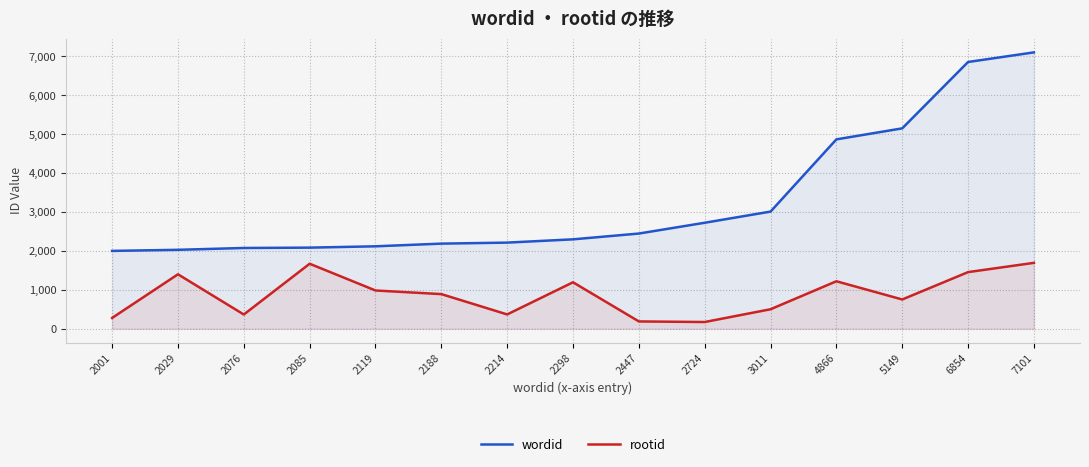

Reading left to right, transcribe all the data shown in this chart.

wordid: 2001	2029	2076	2085	2119	2188	2214	2298	2447	2724	3011	4866	5149	6854	7101
rootid: 279	1400	367	1671	984	891	369	1195	189	174	502	1221	753	1456	1694